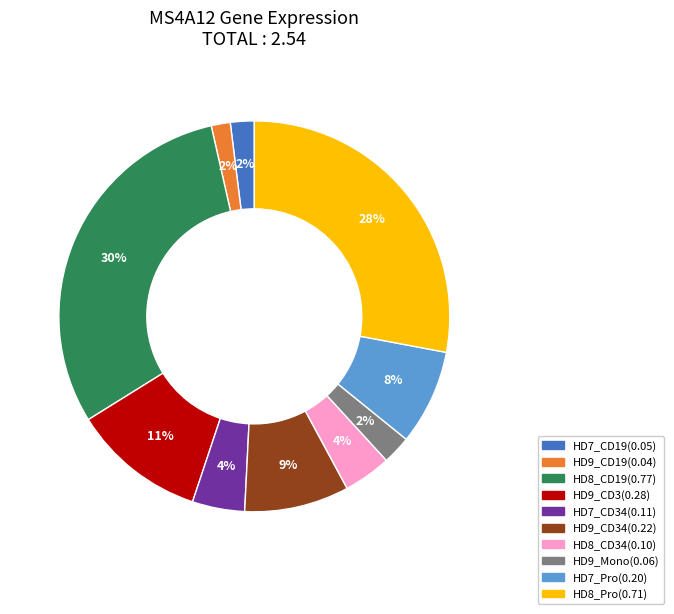

Does any single category account for the majority?

No